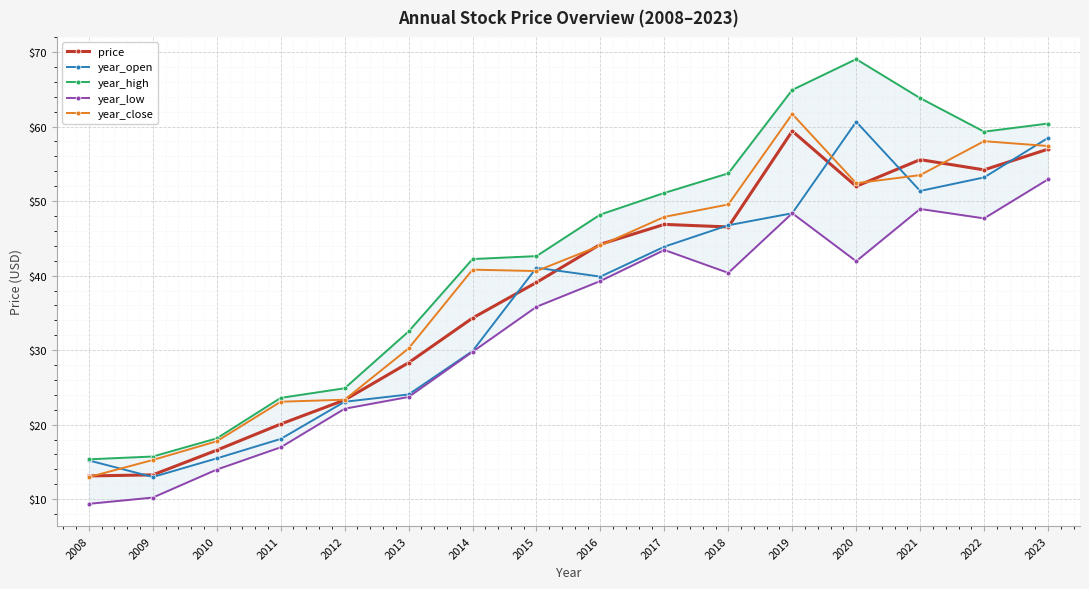

What is the lowest value of the year_high series?

15.4